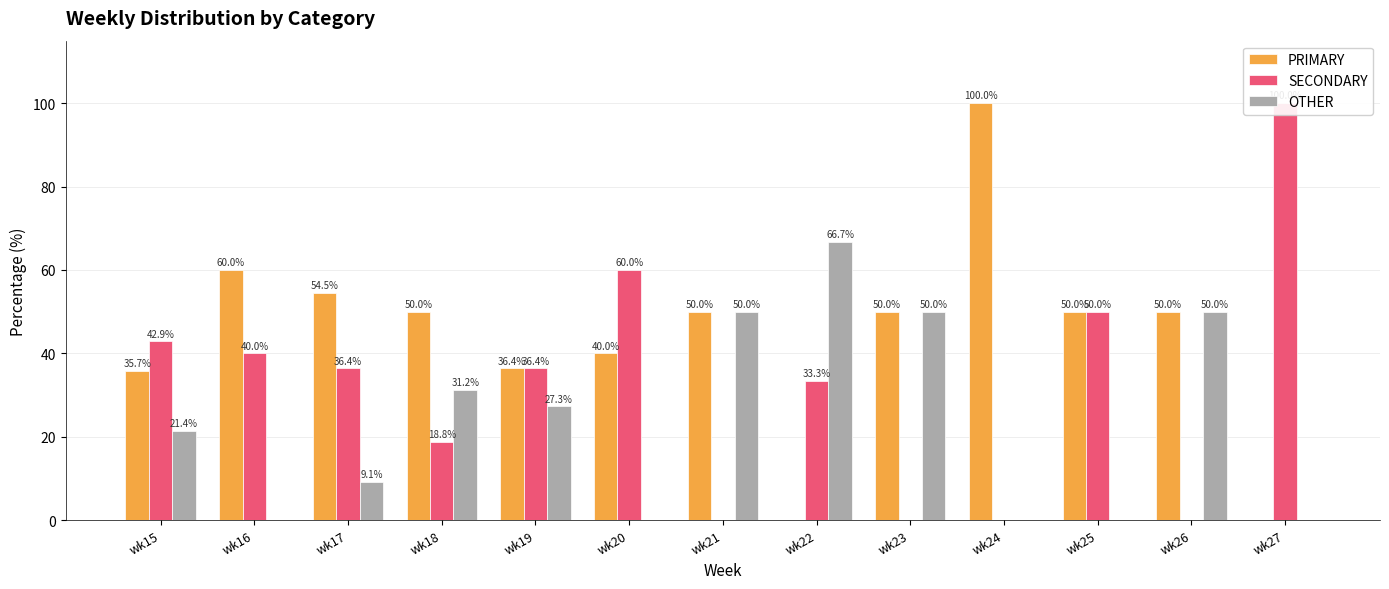

The value of SECONDARY at wk19 is 56.0. True or false?

False